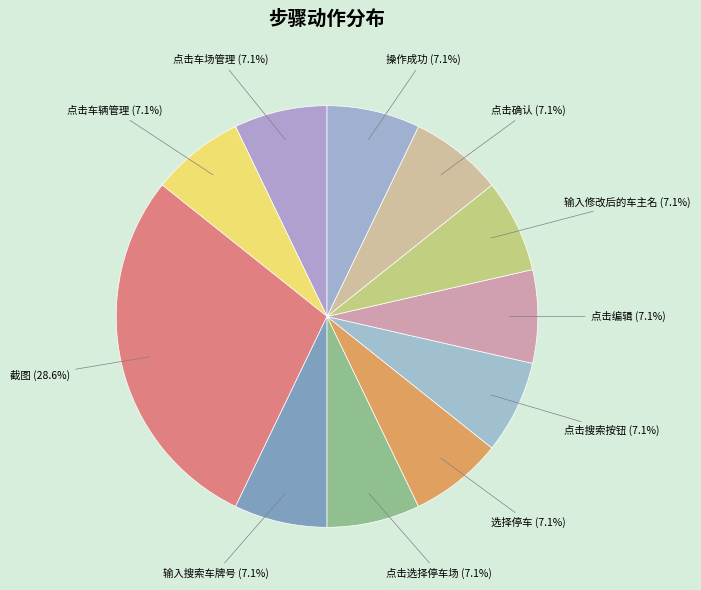

Combined, do 点击编辑 and 截图 account for over 50%?

No